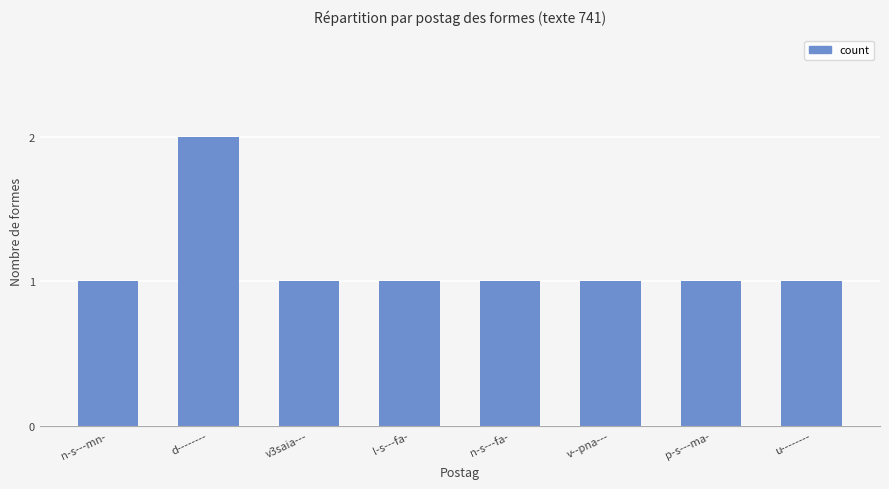

Reading left to right, what are all the values shown in this chart?

n-s---mn-=1	d--------=2	v3saia---=1	l-s---fa-=1	n-s---fa-=1	v--pna---=1	p-s---ma-=1	u--------=1